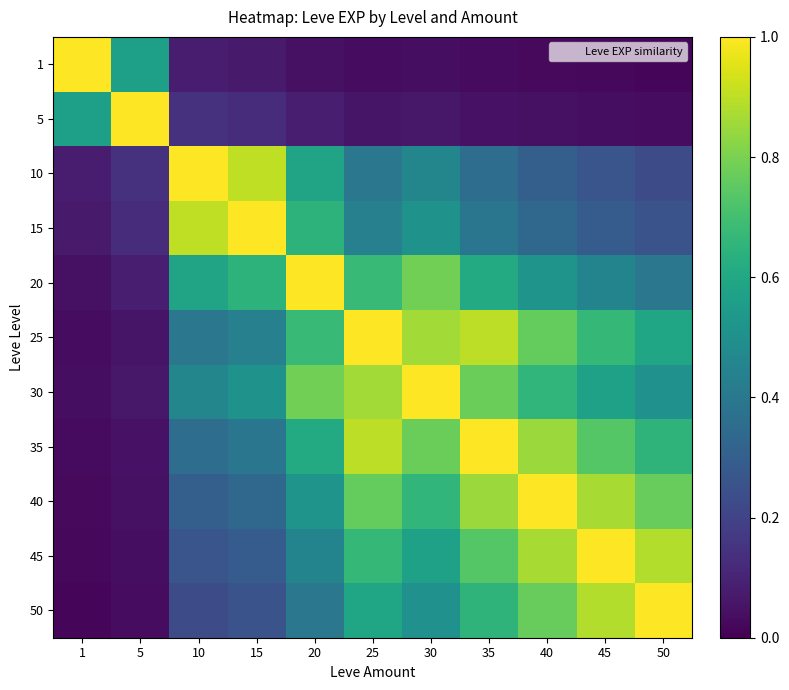

How many distinct data groups are displayed?

11